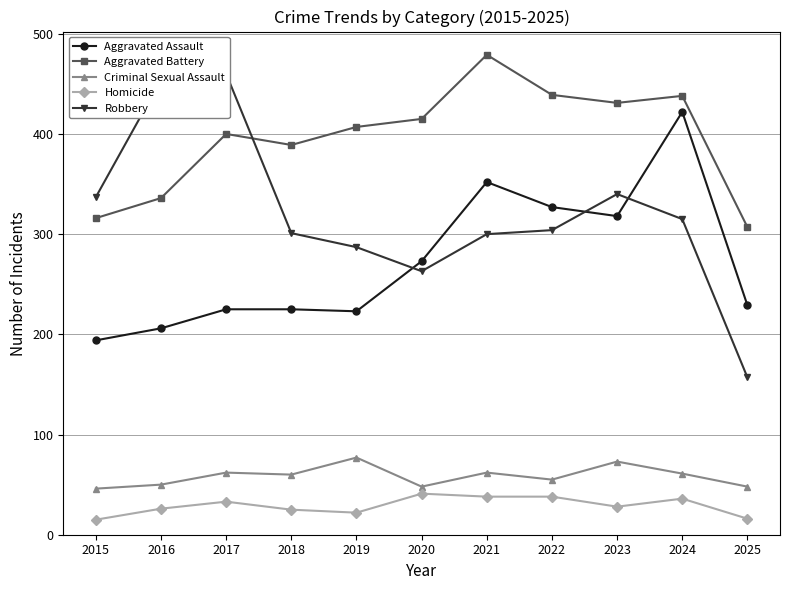

At which category is the sum across all series the highest?

2024